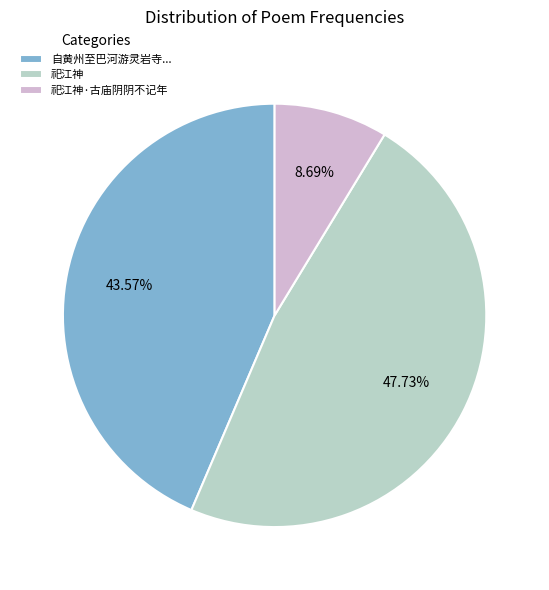

Approximately how many times larger is the value at 自黄州至巴河游灵岩寺... compared to 祀江神·古庙阴阴不记年?

5.0